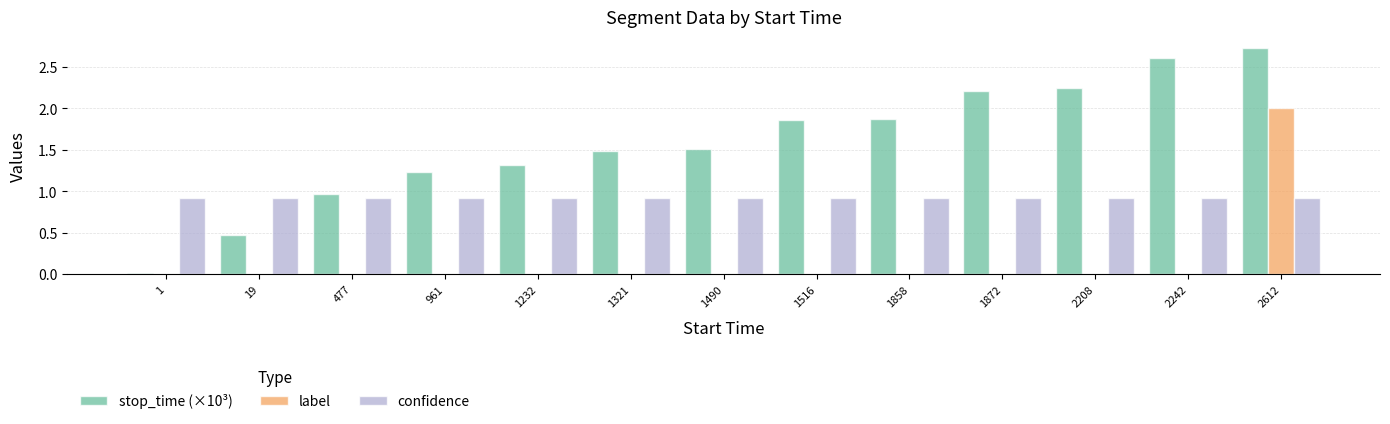

The value of stop_time (×10³) at 2612 is 2.7. True or false?

True